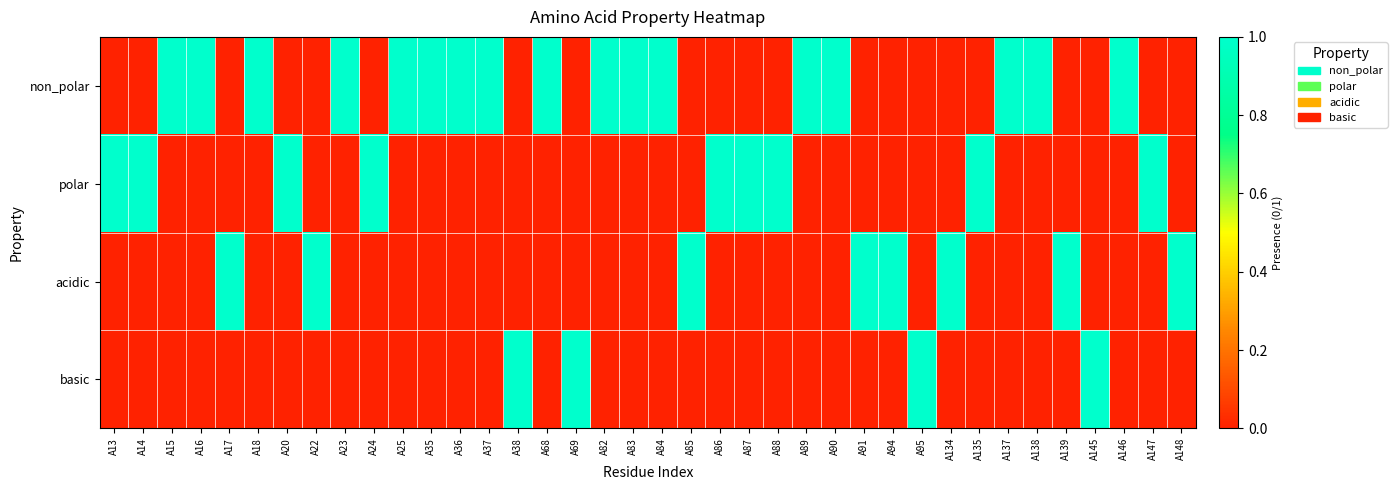

Which series changed the most between A13 and A35?

non_polar